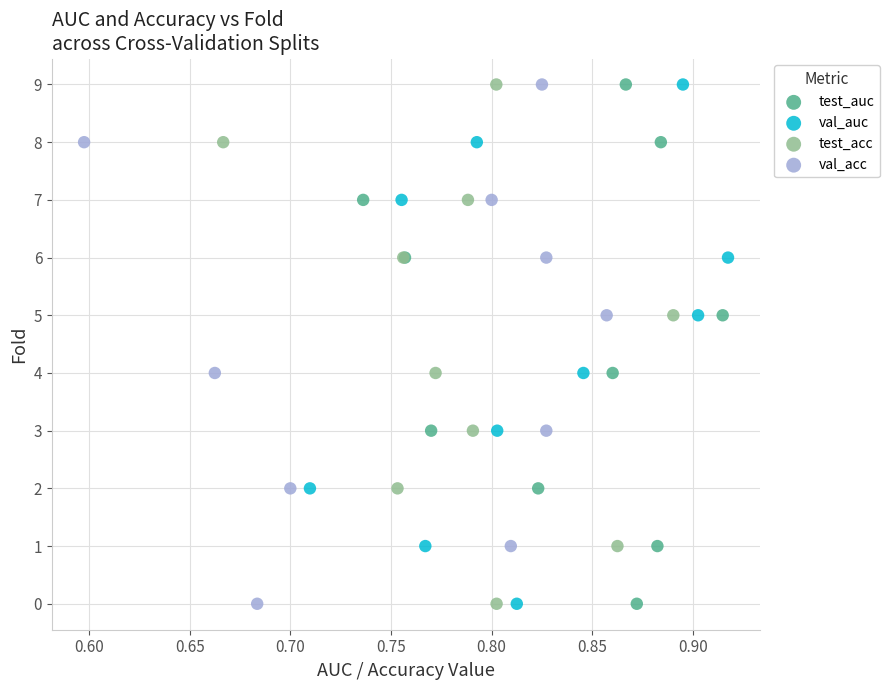

What are all the series names shown in the legend?

test_auc, val_auc, test_acc, val_acc